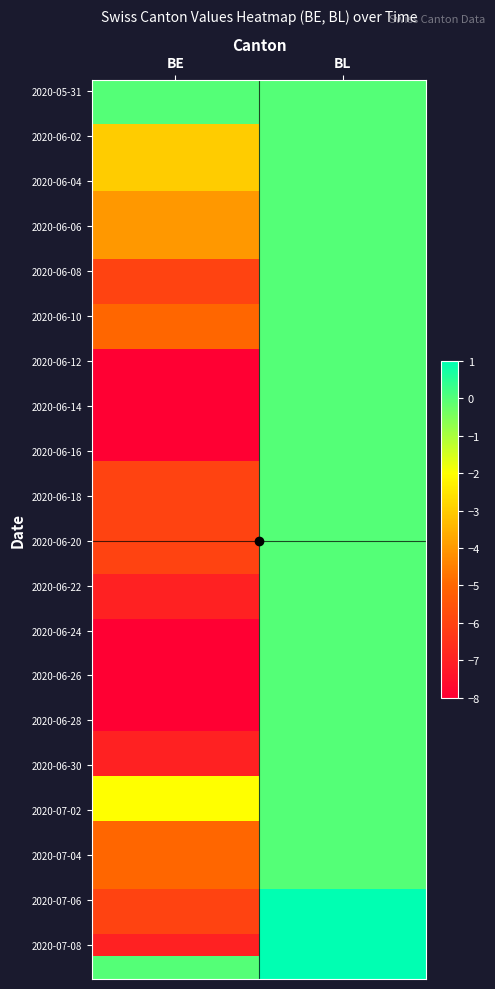

What is the maximum value shown in the chart?

1